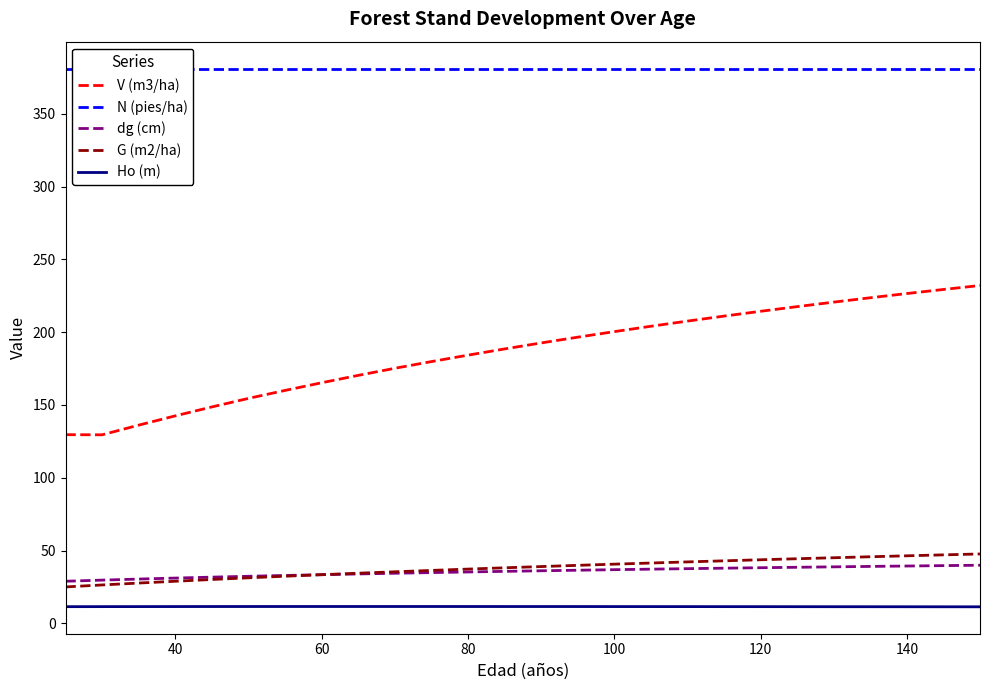

Which series has the largest total across all categories?

N (pies/ha)